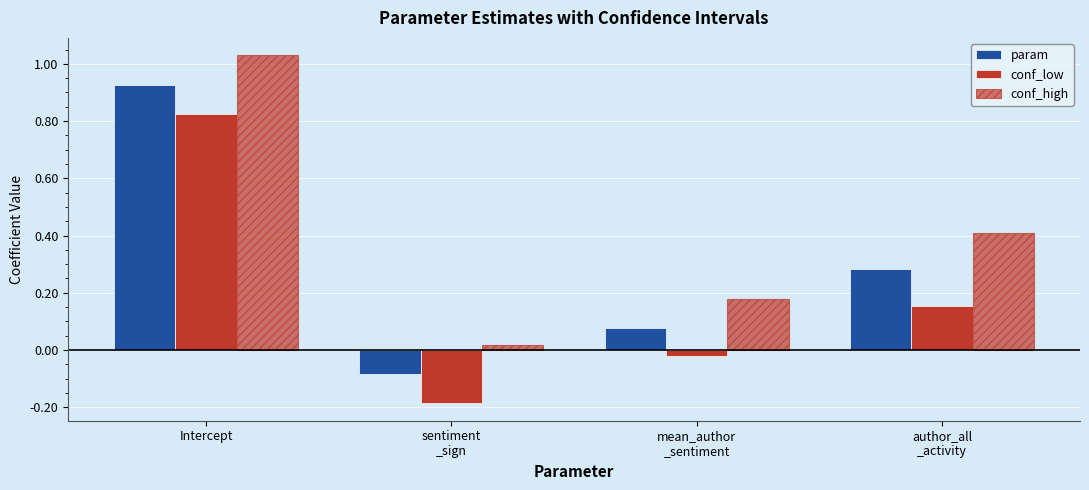

At which label does conf_low reach its minimum?

sentiment
_sign